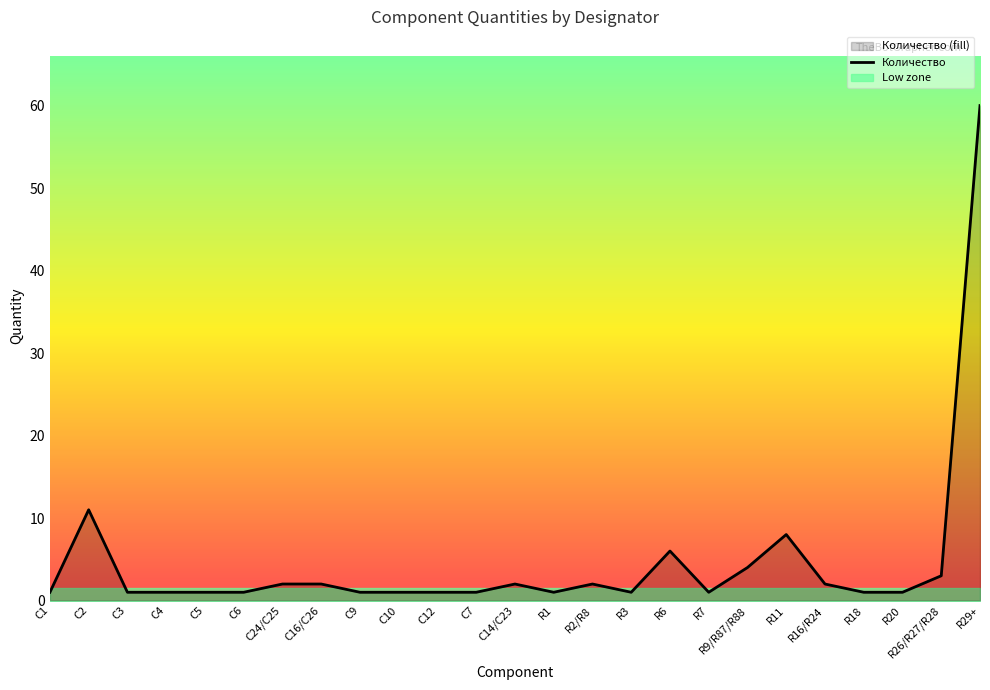

What is the value of the 19th point from the left?

4